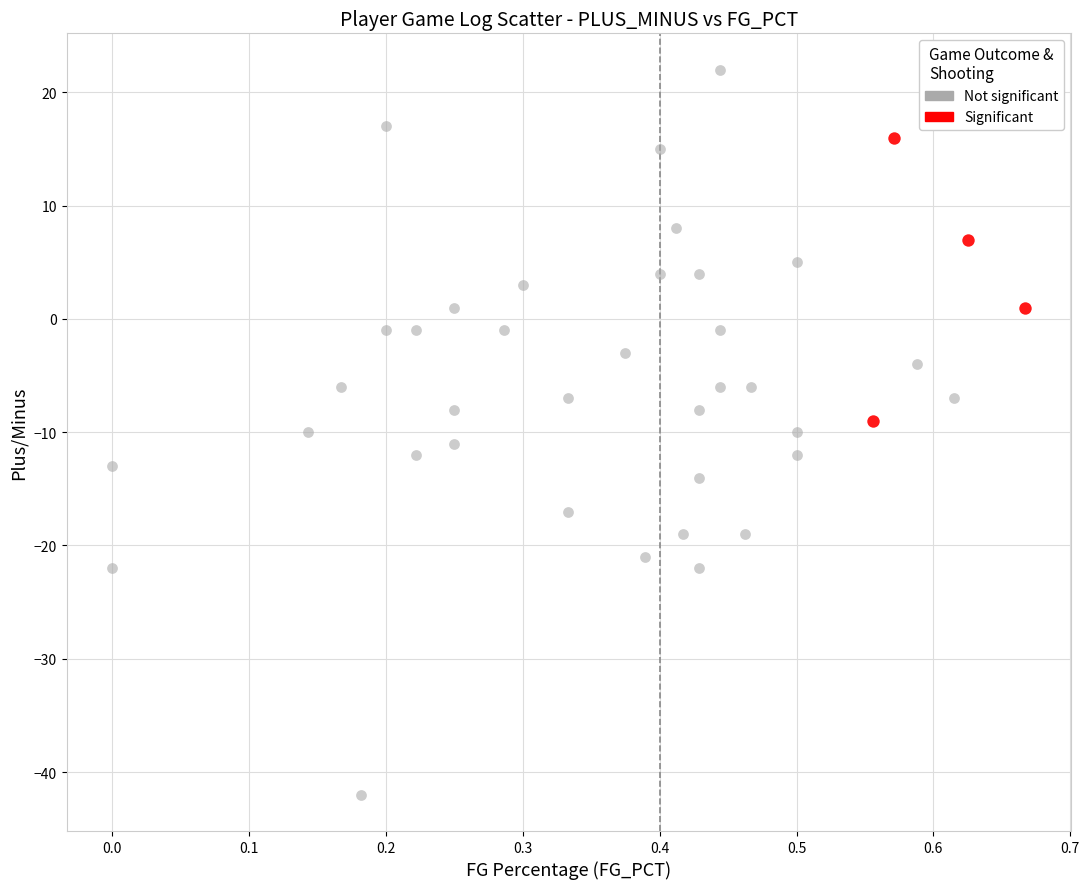

Which series has the widest spread of Y values?

Not significant